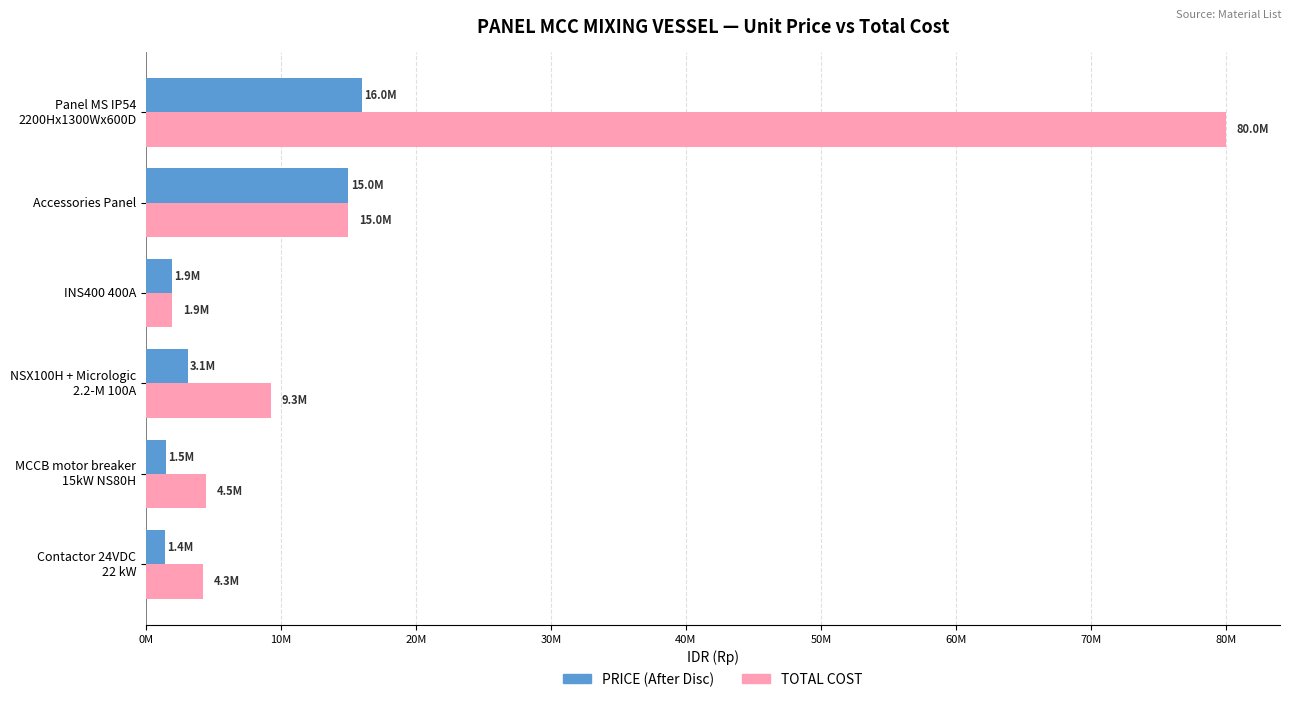

Which category has the highest value in the TOTAL COST series?

Panel MS IP54
2200Hx1300Wx600D